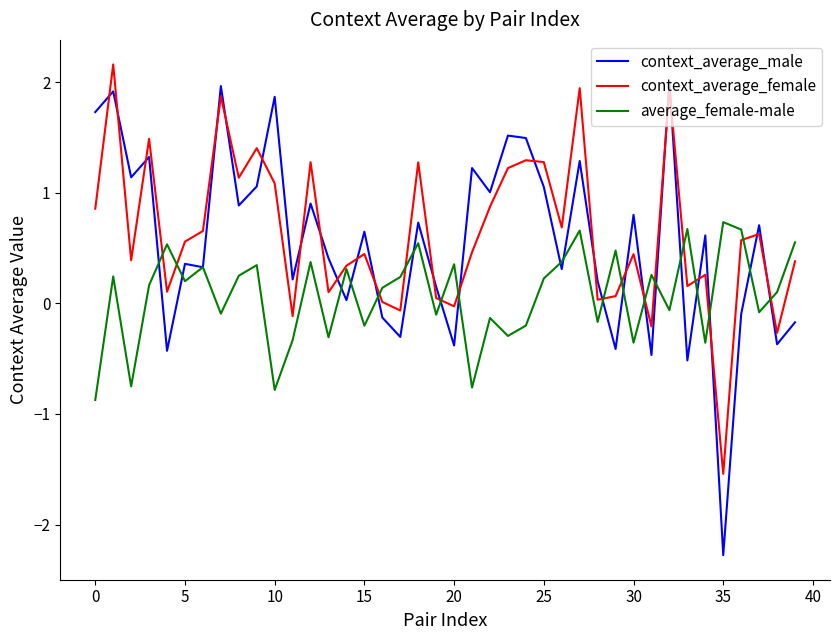

What is the greatest value displayed?

2.2